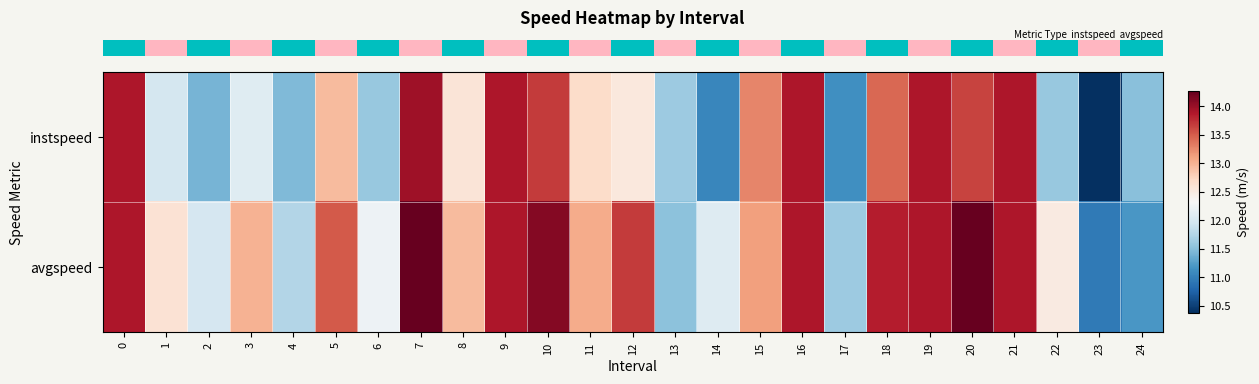

How many distinct data groups are displayed?

2